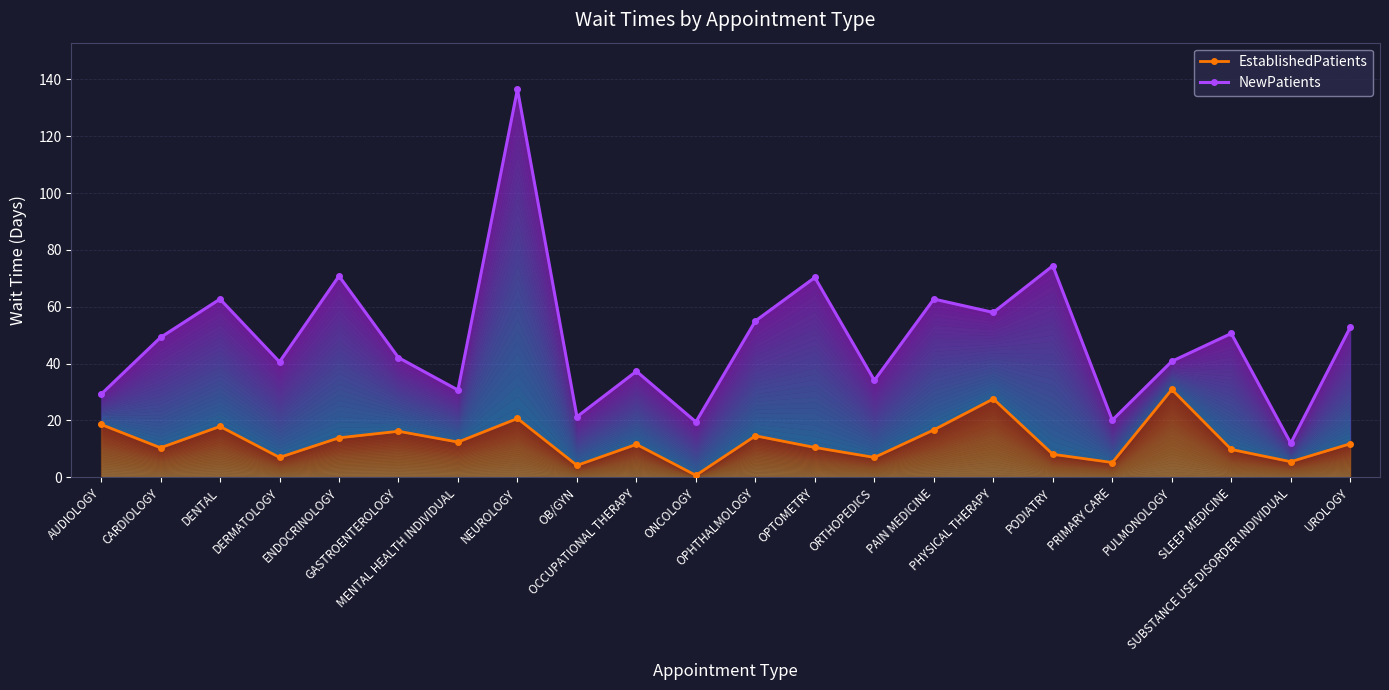

What is the label of the 7th point from the right?

PHYSICAL THERAPY